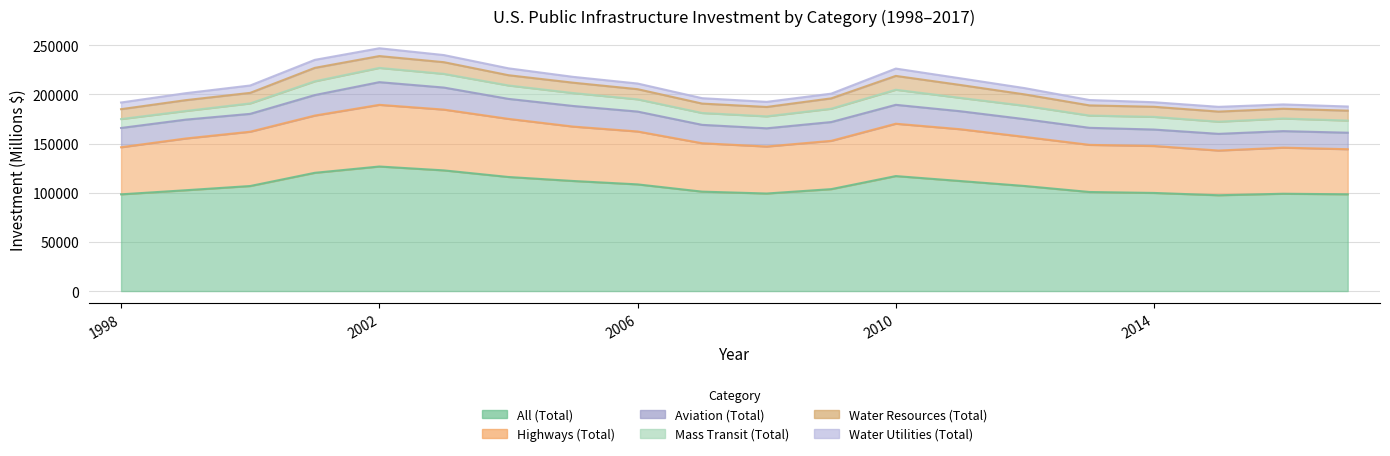

What are all the series names shown in the legend?

All (Total), Highways (Total), Aviation (Total), Mass Transit (Total), Water Resources (Total), Water Utilities (Total)